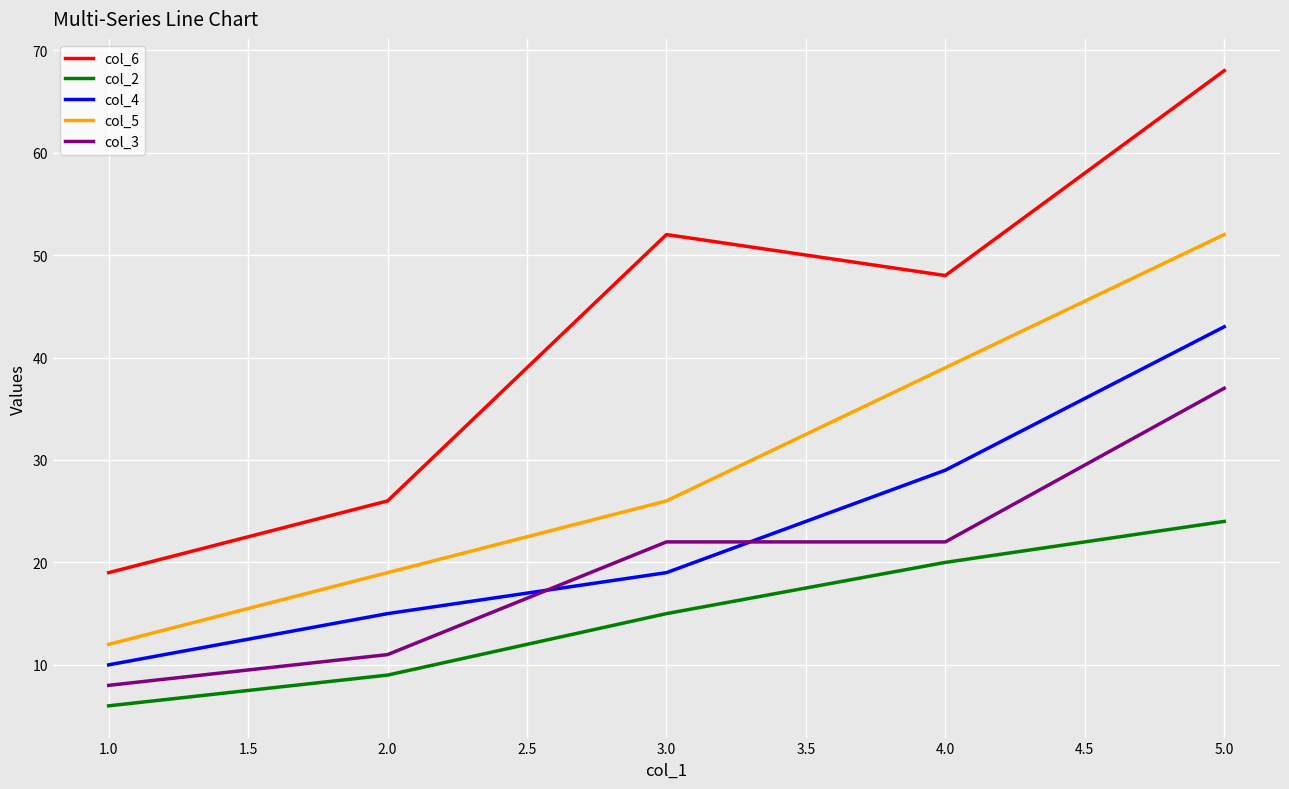

Reading left to right, transcribe all the data shown in this chart.

col_6: 19	26	52	48	68
col_2: 6	9	15	20	24
col_4: 10	15	19	29	43
col_5: 12	19	26	39	52
col_3: 8	11	22	22	37